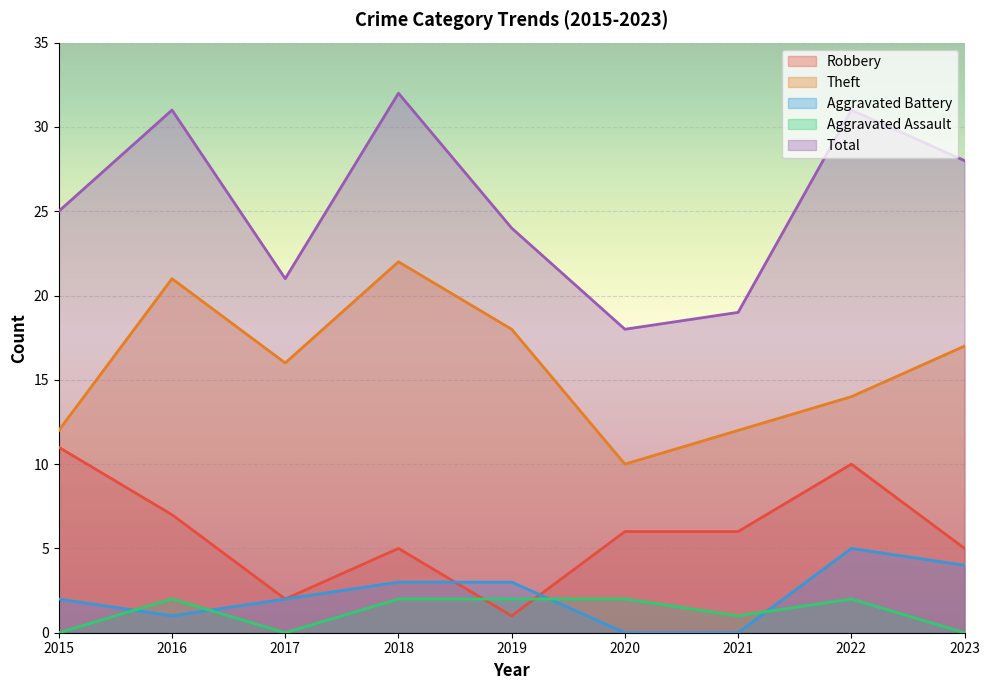

After their last crossing, which series has the higher values: Aggravated Battery or Aggravated Assault?

Aggravated Battery